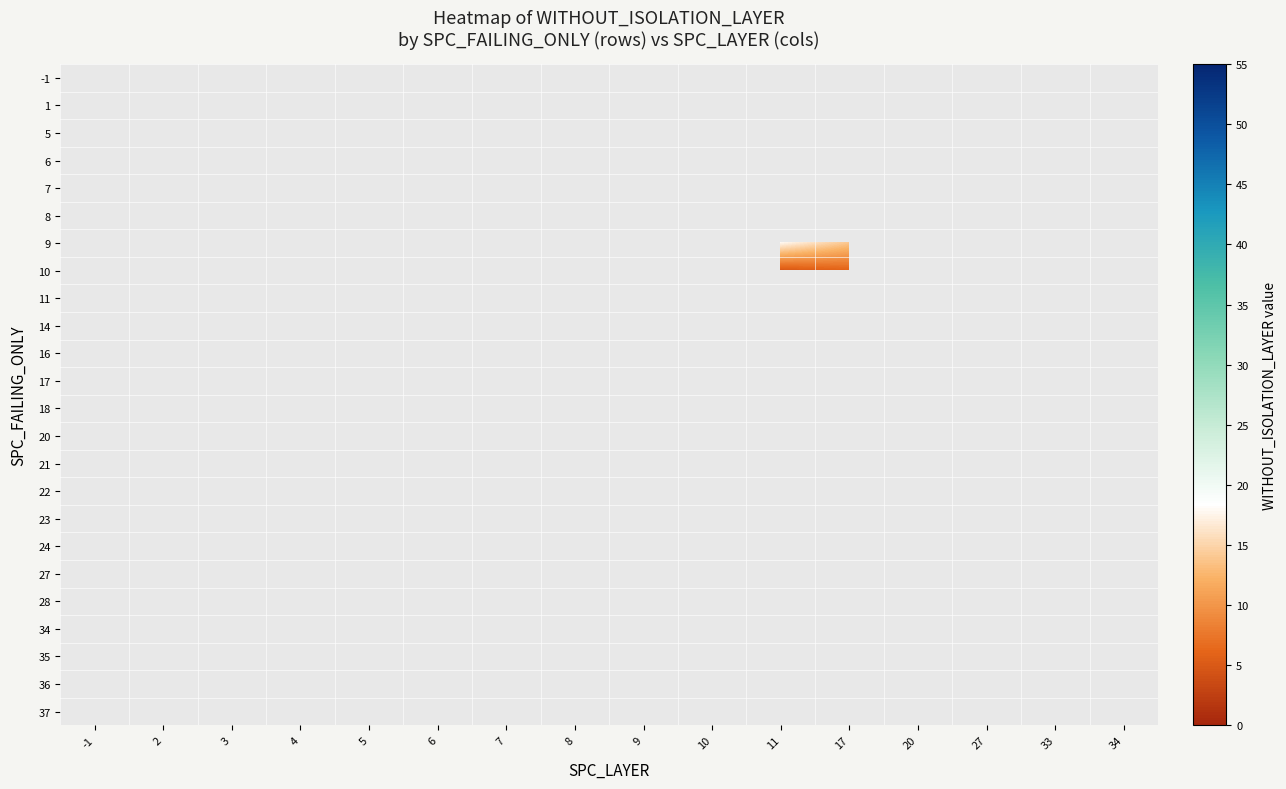

List the labels in order of 21 value, largest first.

-1, 2, 3, 4, 5, 6, 7, 8, 9, 10, 11, 17, 20, 27, 33, 34